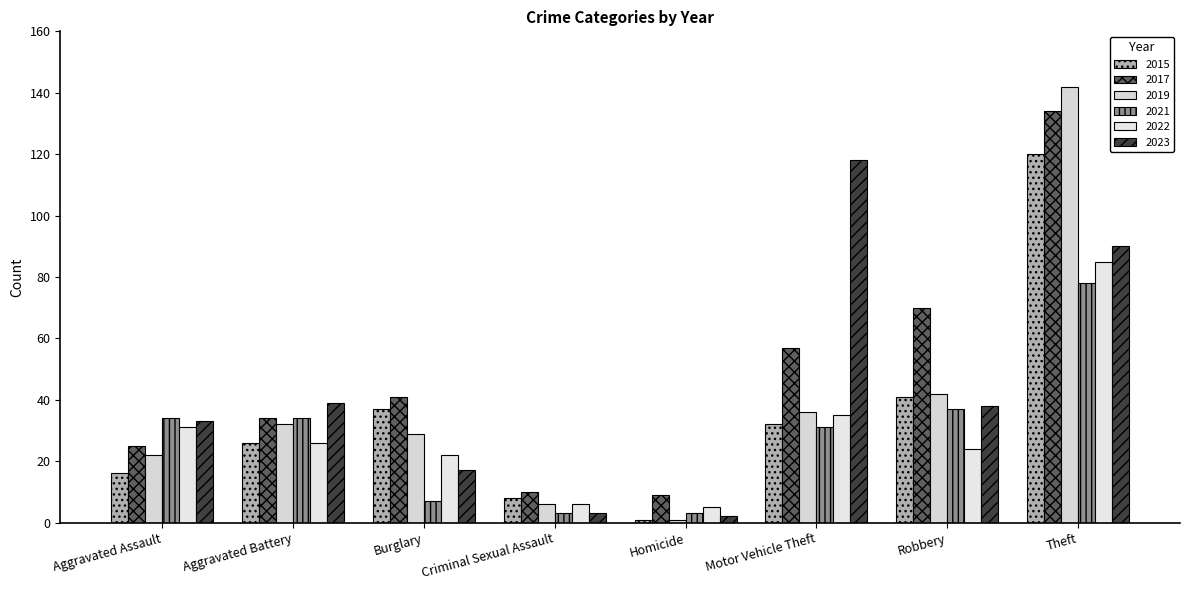

Reading left to right, transcribe all the data shown in this chart.

2015: 16	26	37	8	1	32	41	120
2017: 25	34	41	10	9	57	70	134
2019: 22	32	29	6	1	36	42	142
2021: 34	34	7	3	3	31	37	78
2022: 31	26	22	6	5	35	24	85
2023: 33	39	17	3	2	118	38	90